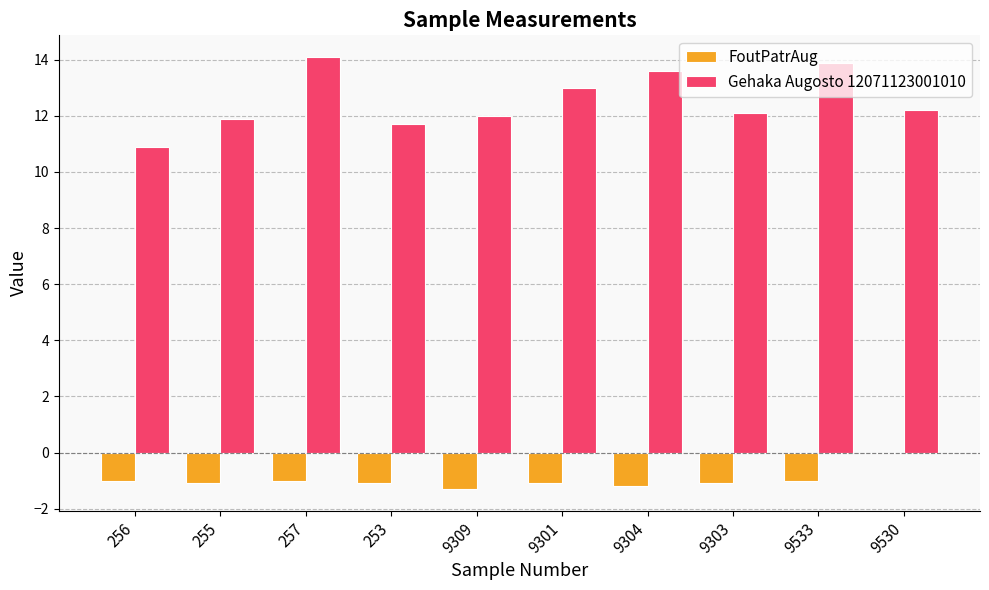

The Gehaka Augosto 12071123001010 series shows 12.2 at 9530. True or false?

True